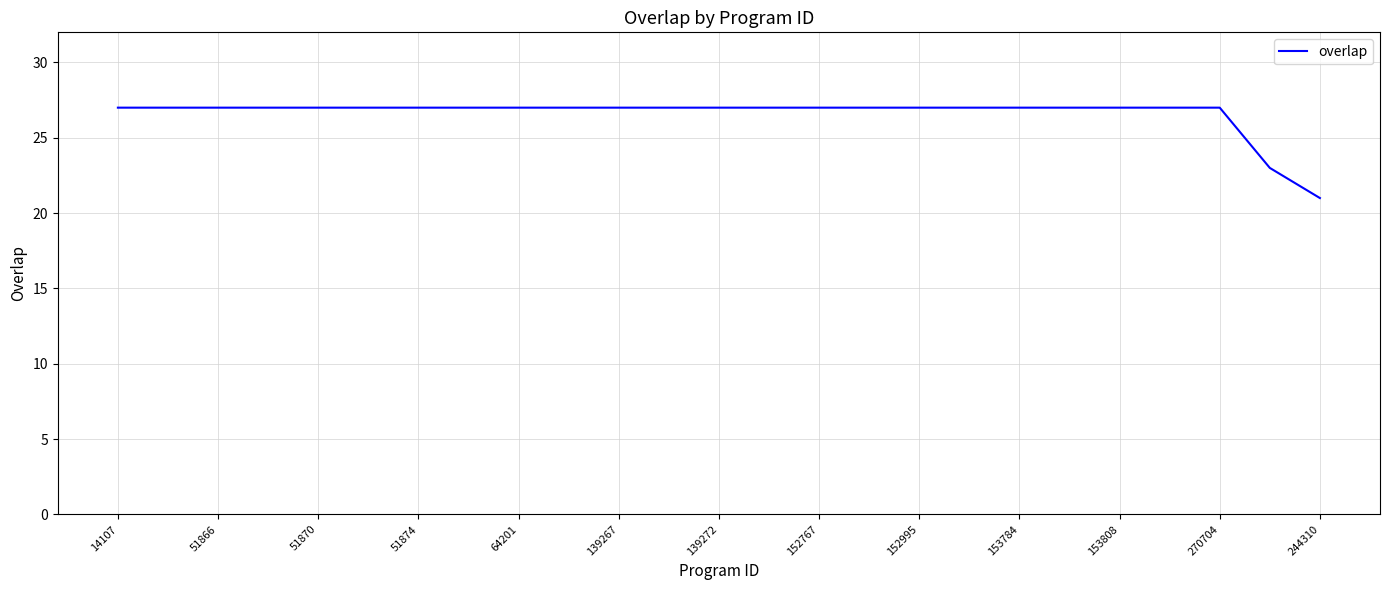

What is the difference between the maximum and minimum values?

6